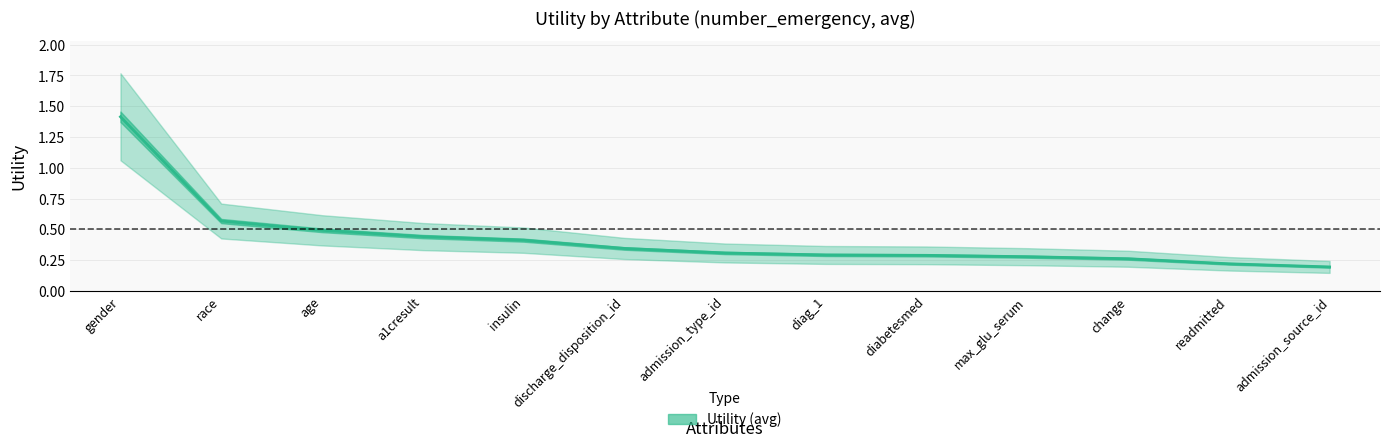

What is the maximum value shown in the chart?

1.4